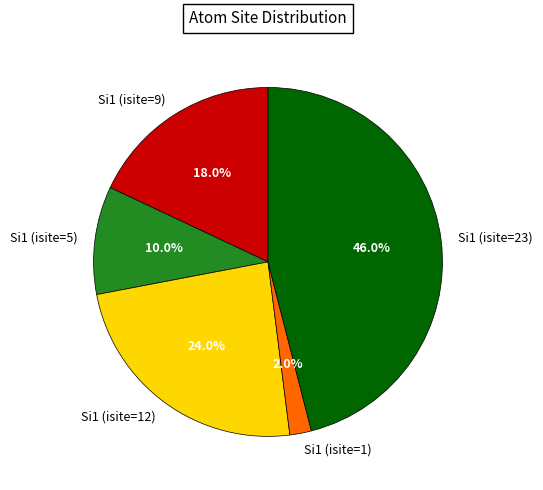

What percentage is NOT represented by Si1 (isite=23)?

54.0%